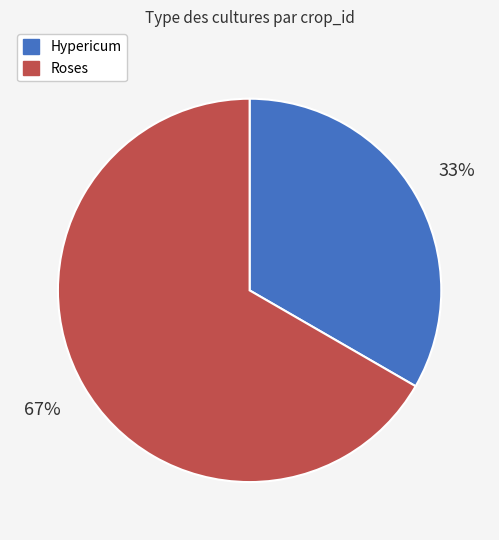

Is the sum of Hypericum and Roses greater than half?

Yes